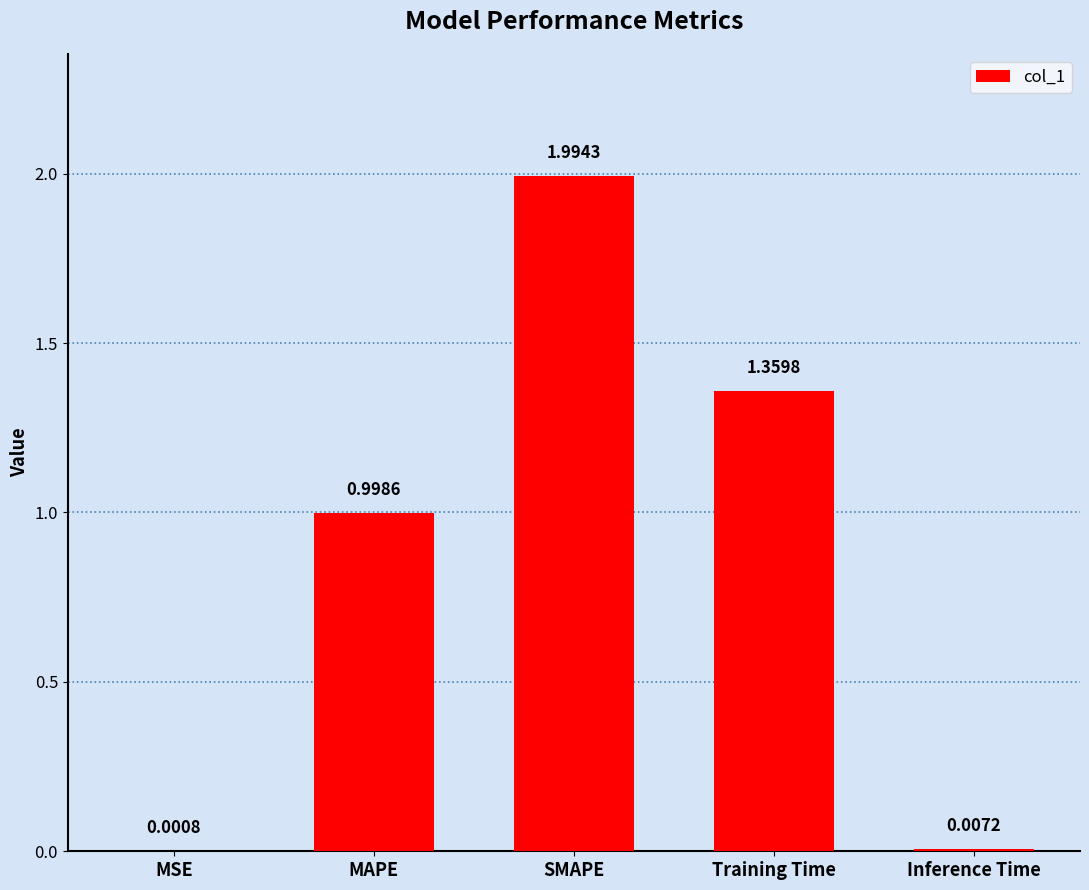

Between MSE and Inference Time, which is larger?

Inference Time